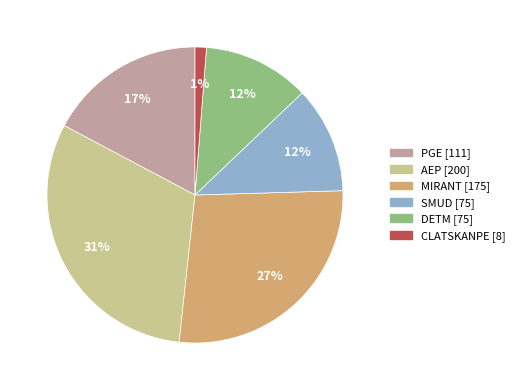

How many slices are in this pie chart?

6